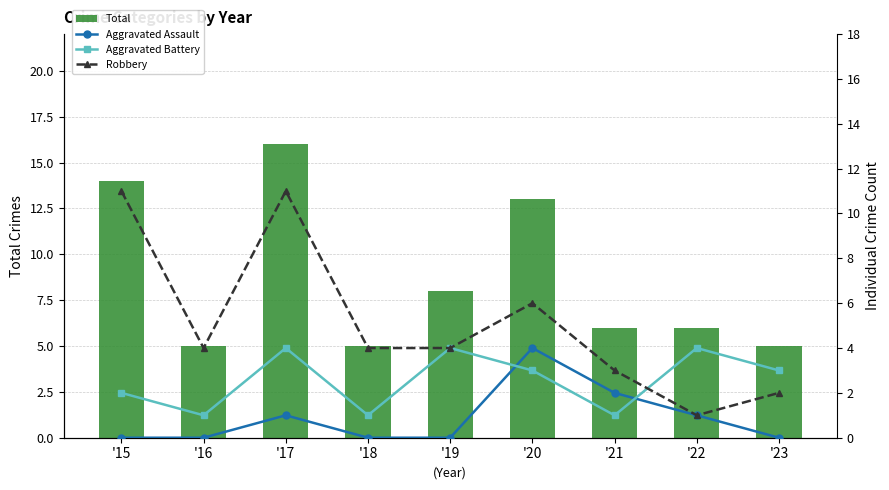

Is it true that Robbery equals 7 at '17?

False